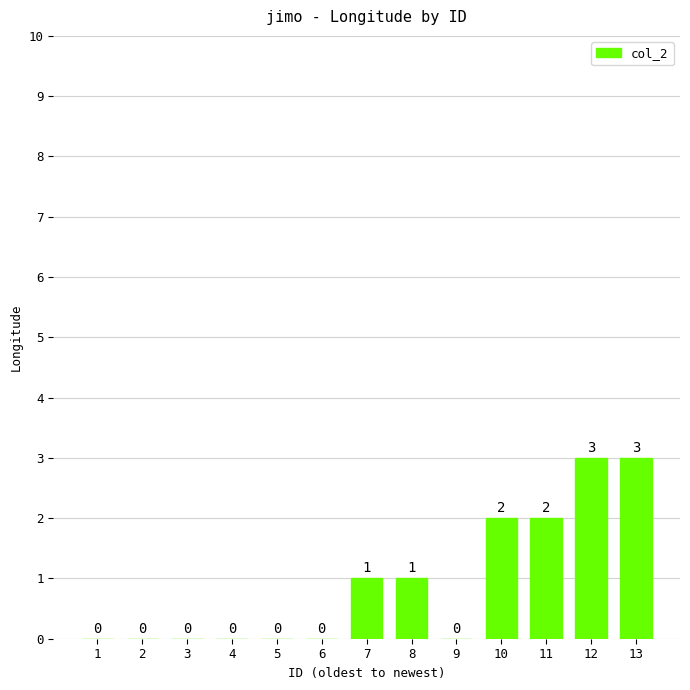

Is it true that the value at 12 is 3?

True